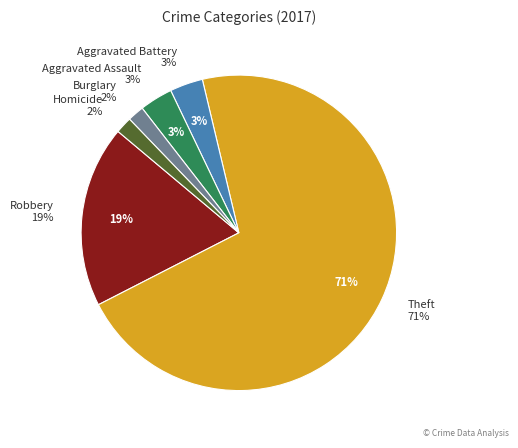

True or false: Motor Vehicle Theft accounts for 1% of the total.

False